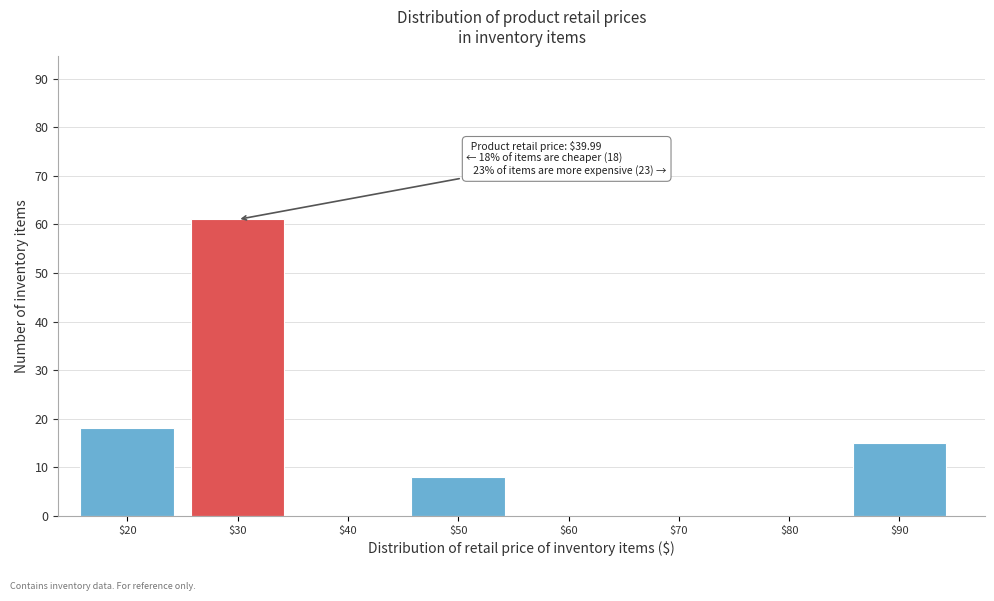

Where is the data nearest to the value 30?

$20